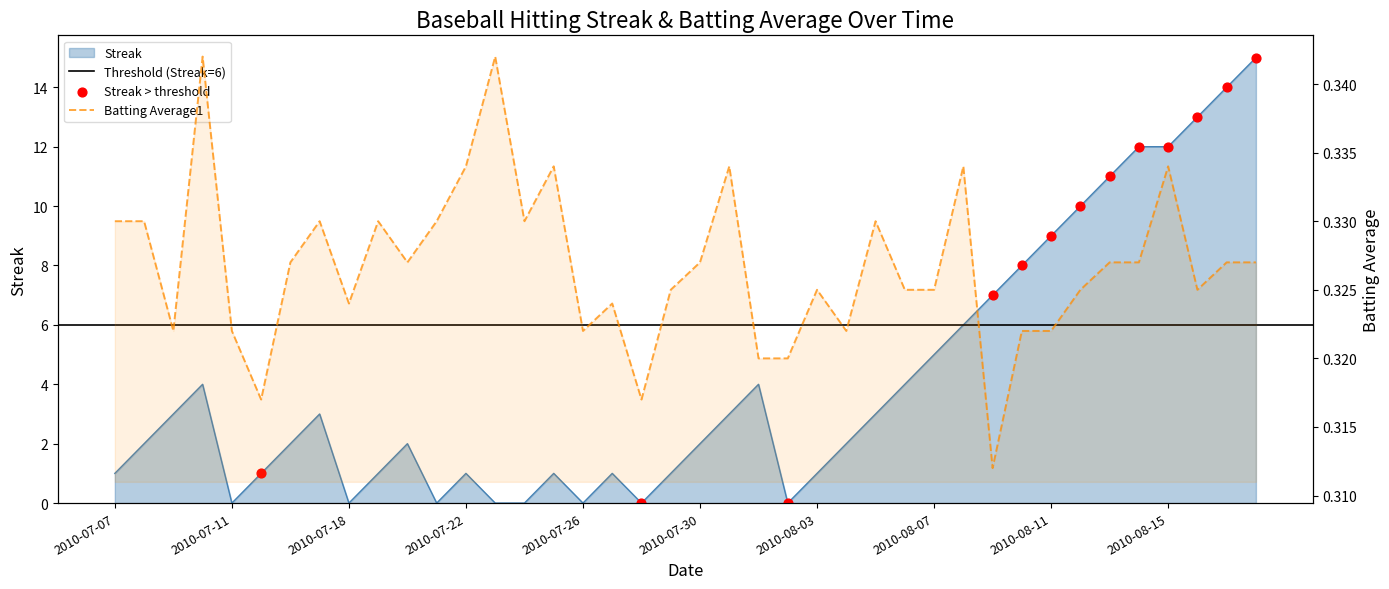

What is the total value across all series at 2010-07-21?

0.3